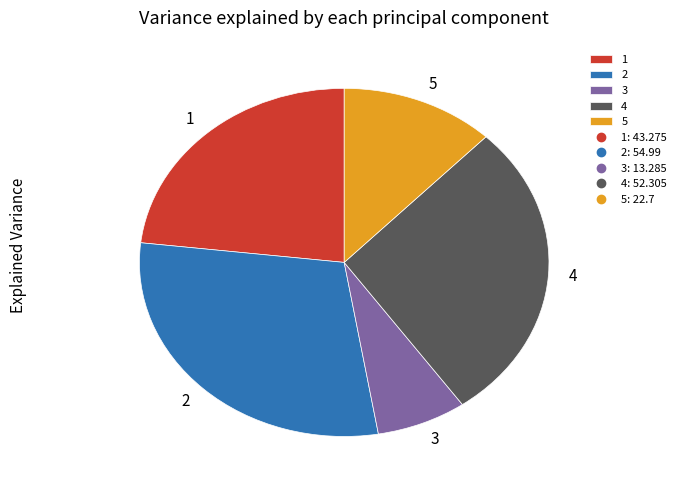

Rank the categories by value from lowest to highest.

3, 5, 1, 4, 2